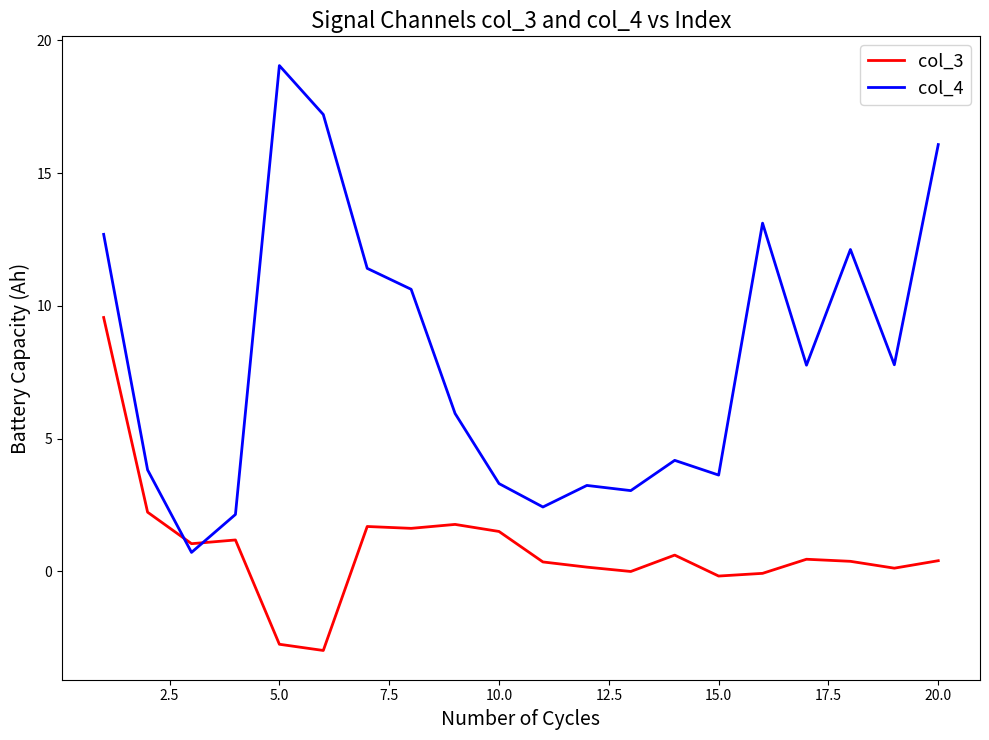

Count the number of data series in this chart.

2